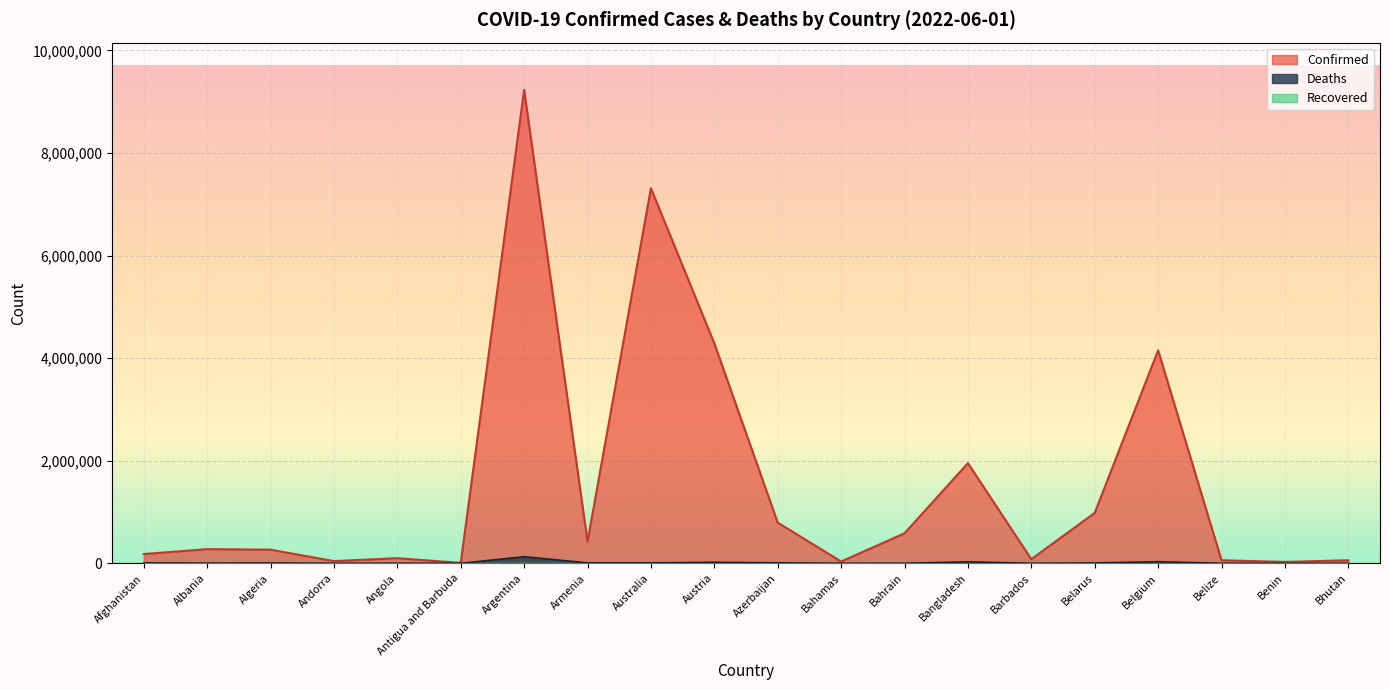

At which label does Confirmed reach its peak?

Argentina